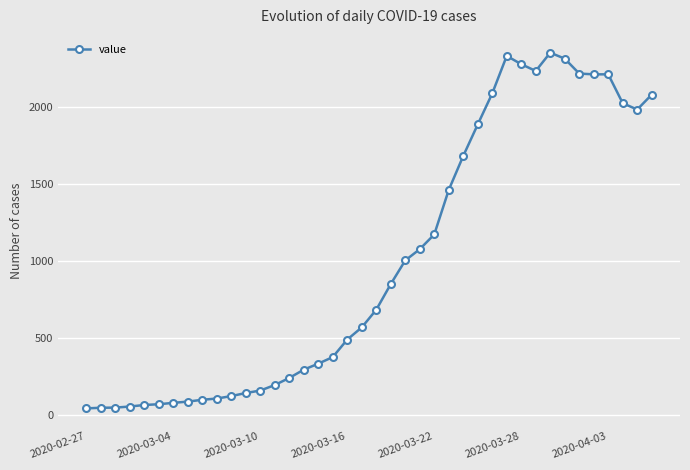

What is the value of the 10th point from the left?

105